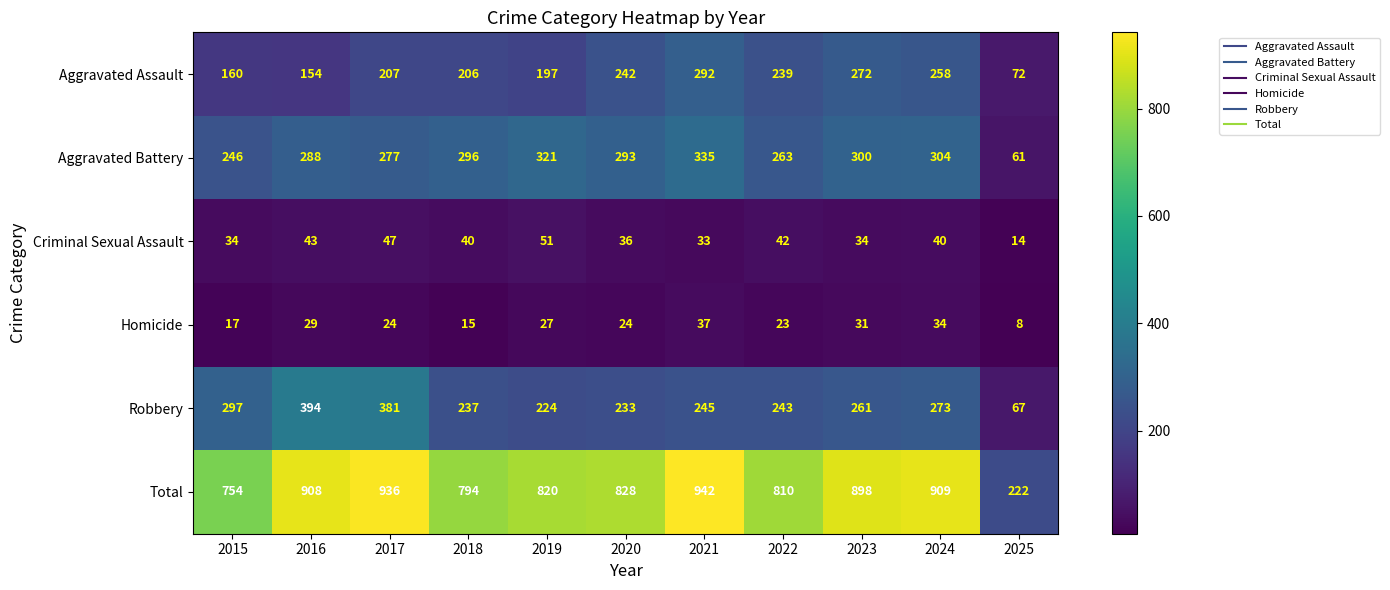

At how many categories does at least one series exceed 525?

10